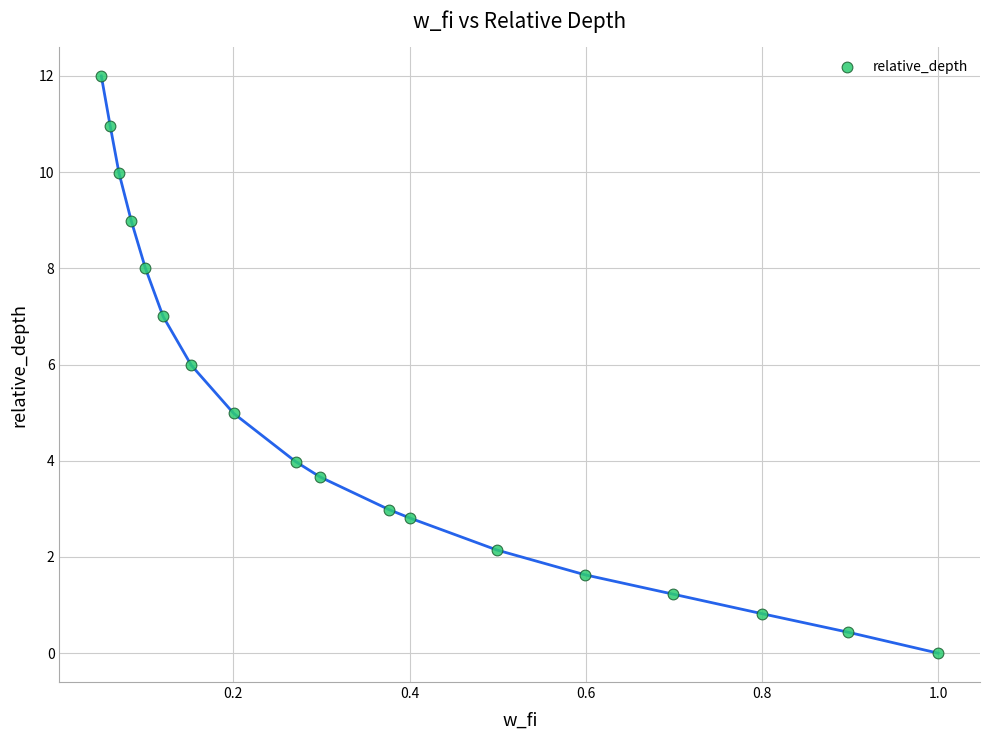

What is the range of Y values (max minus min)?

12.0